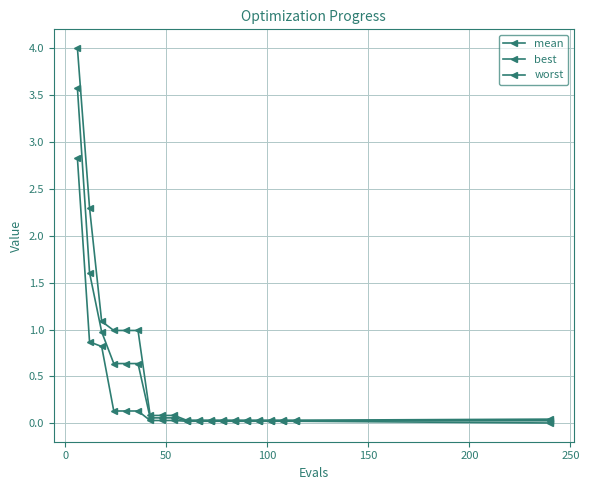

How many series are shown in this chart?

3